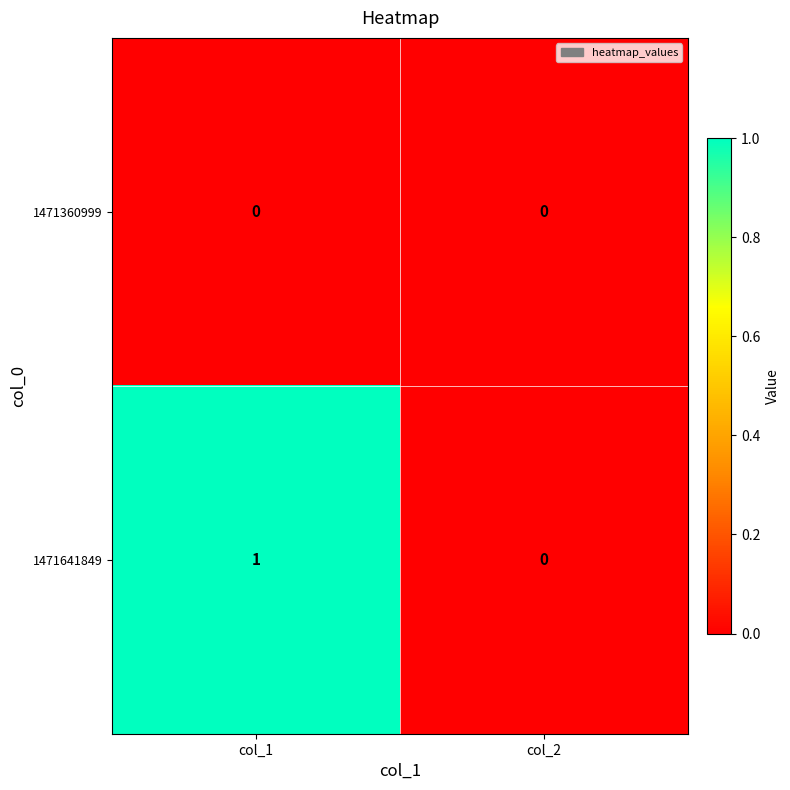

At which category is the sum across all series the highest?

col_1